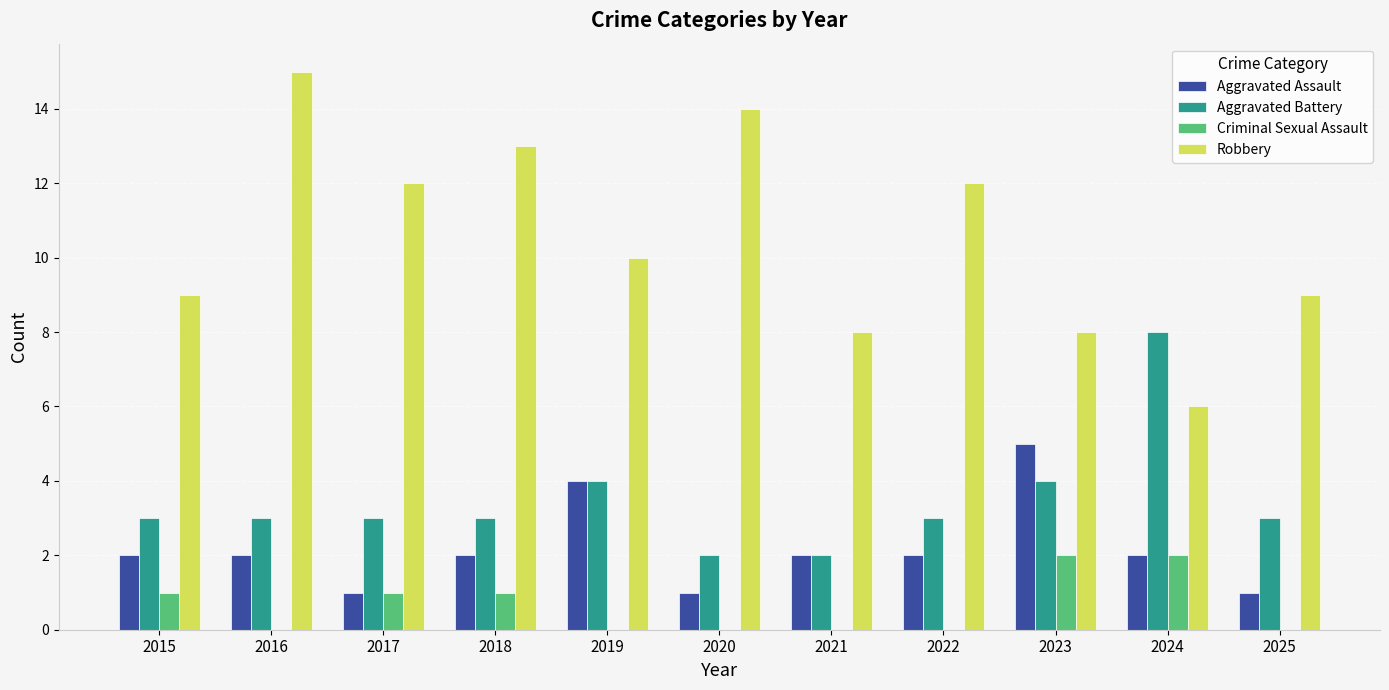

What is the sum of the Aggravated Battery values at 2017 and 2025?

6